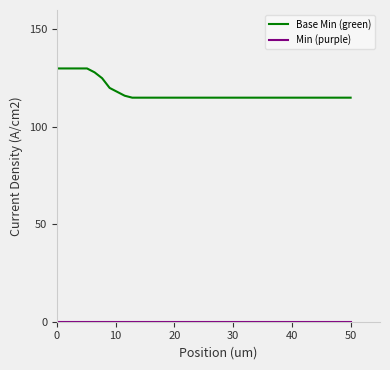

Which series has the largest range (max minus min)?

Base Min (green)